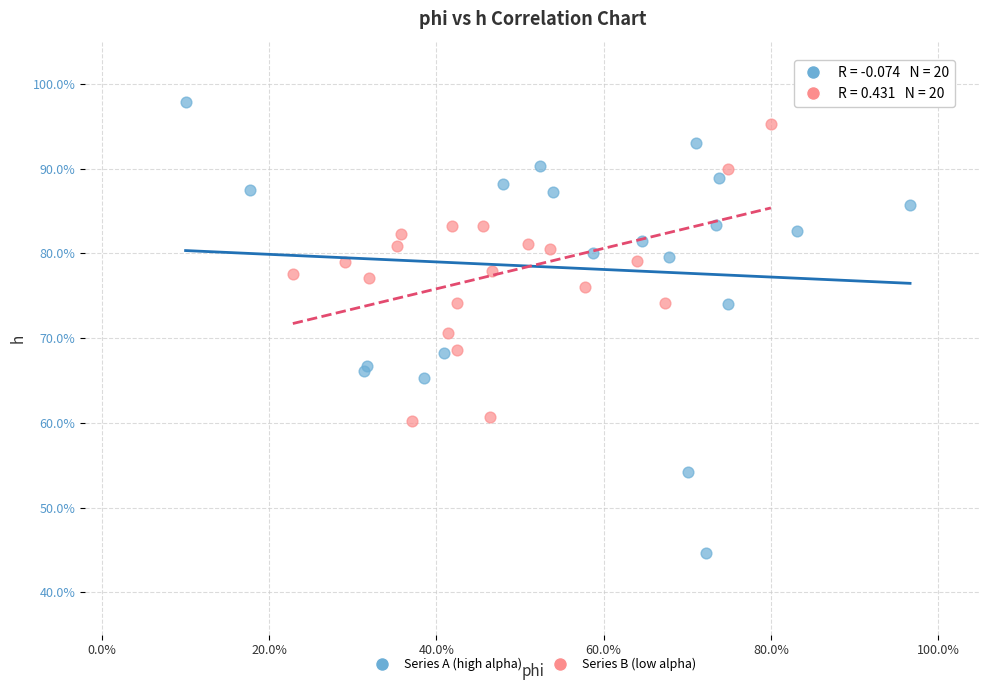

What are all the series names shown in the legend?

Series A (high alpha), Series B (low alpha)